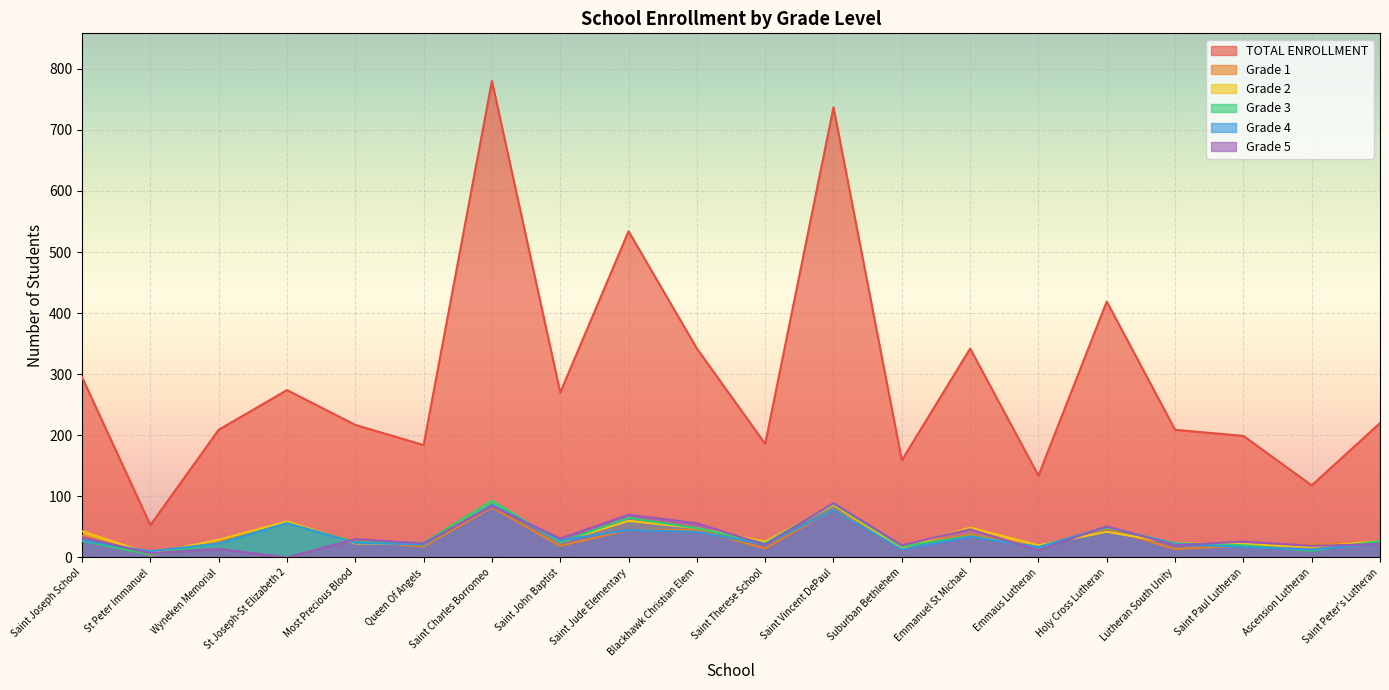

What value does the Grade 3 series have at Emmanuel St Michael?

35